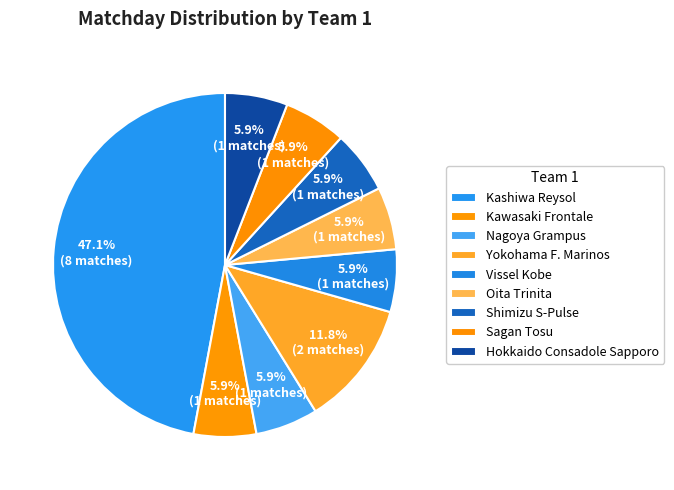

Which slice is the largest?

Kashiwa Reysol